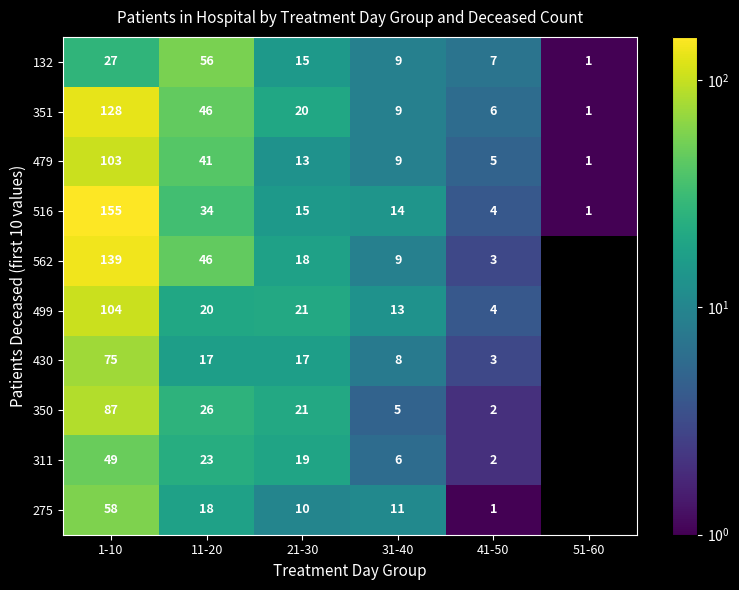

What is the difference between the highest and lowest values at 41-50?

6